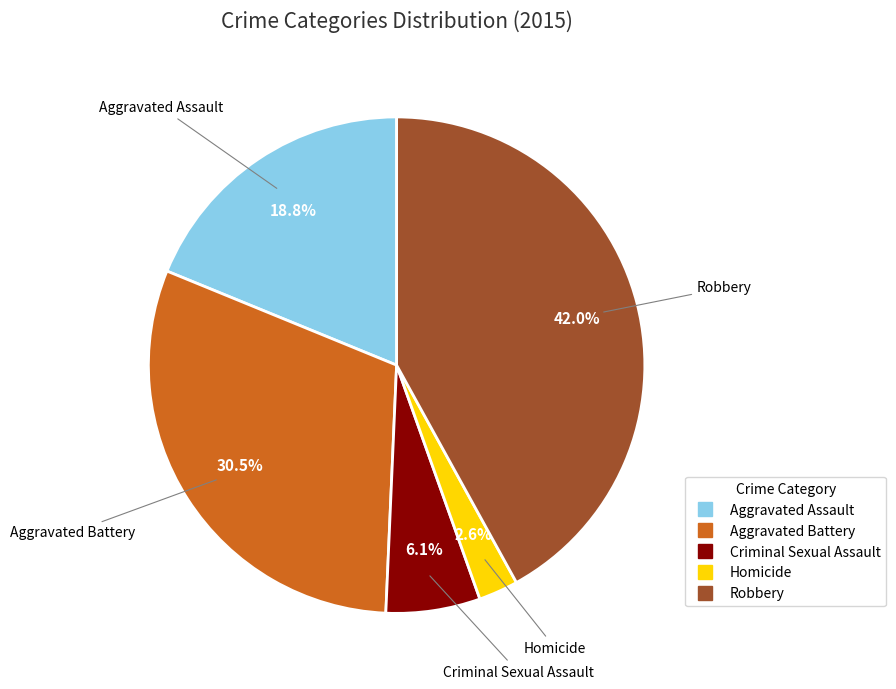

Which has a higher value, Robbery or Aggravated Assault?

Robbery